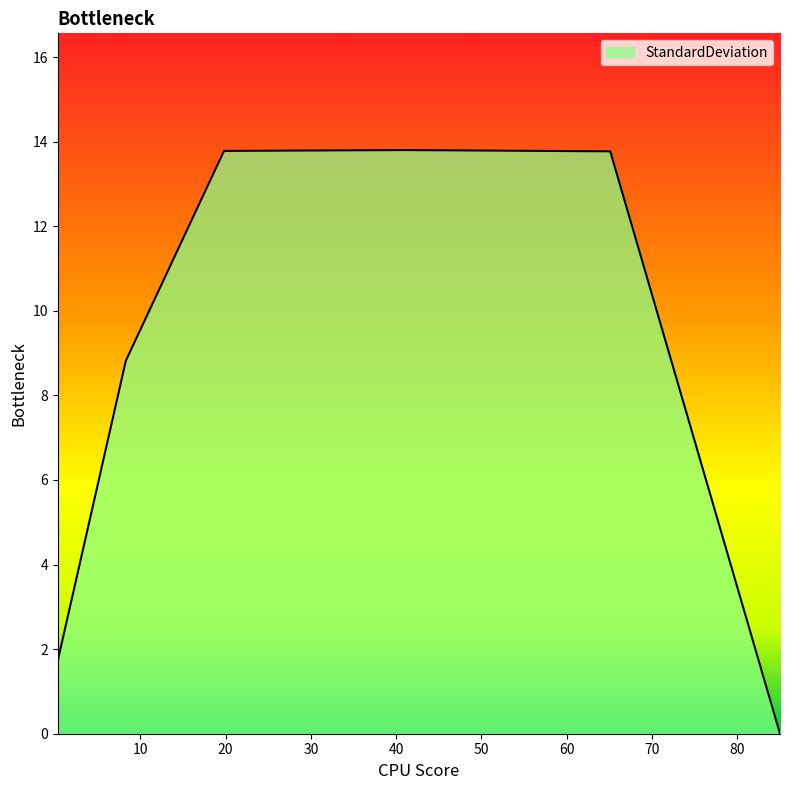

True or false: the data has more than 2 interior local peaks.

False